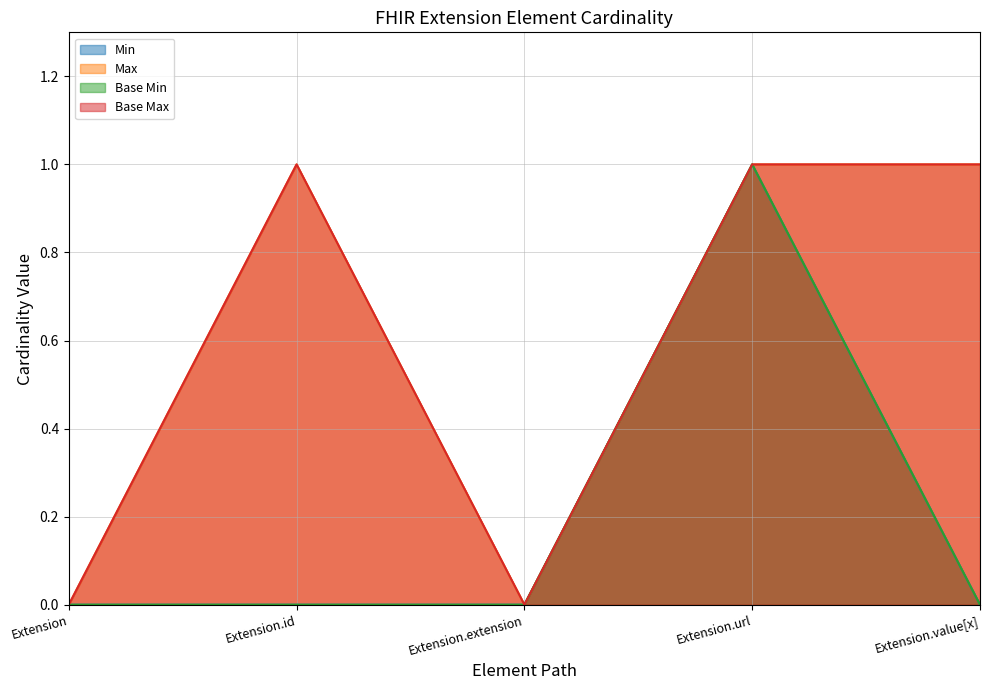

True or false: Min has more than 2 points higher than both neighbors.

False